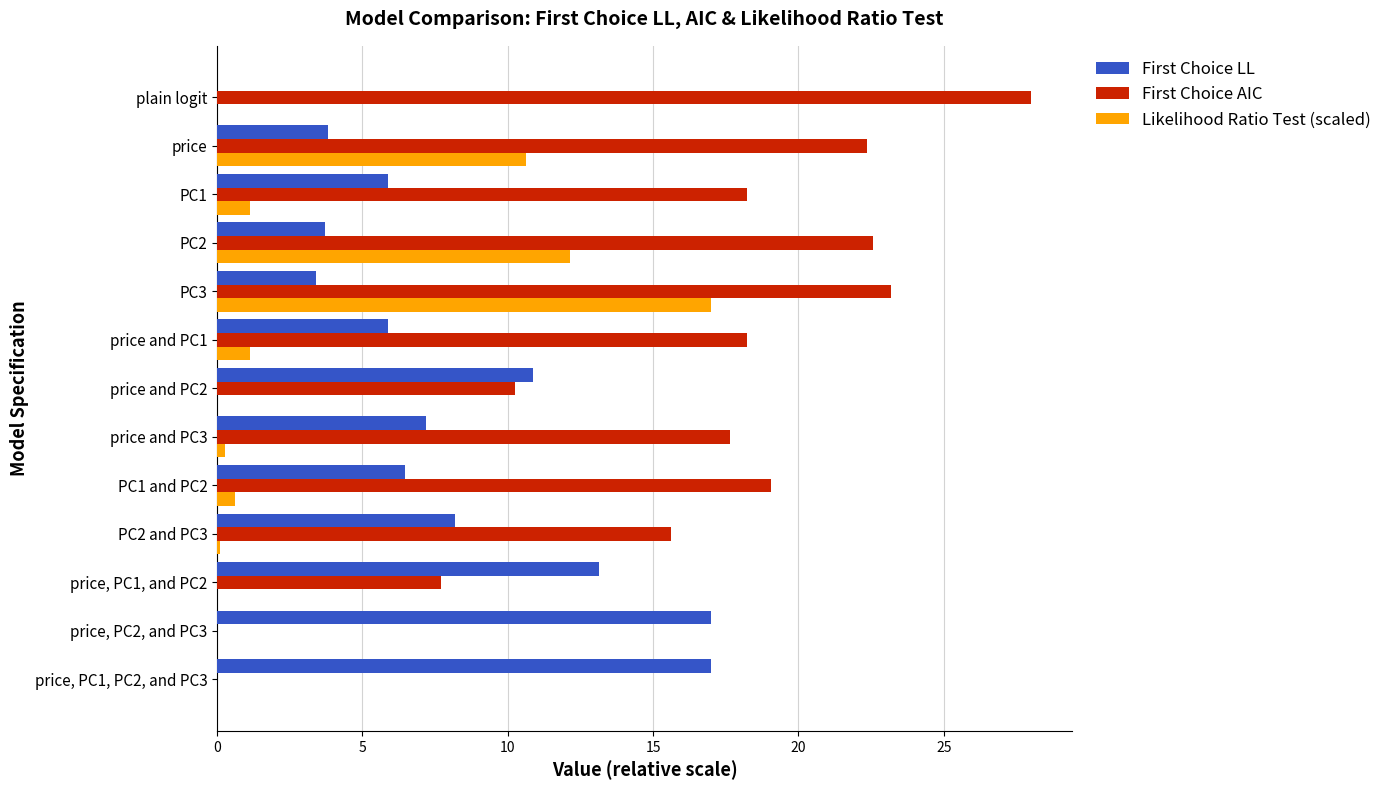

What is the highest value of the First Choice AIC series?

28.0